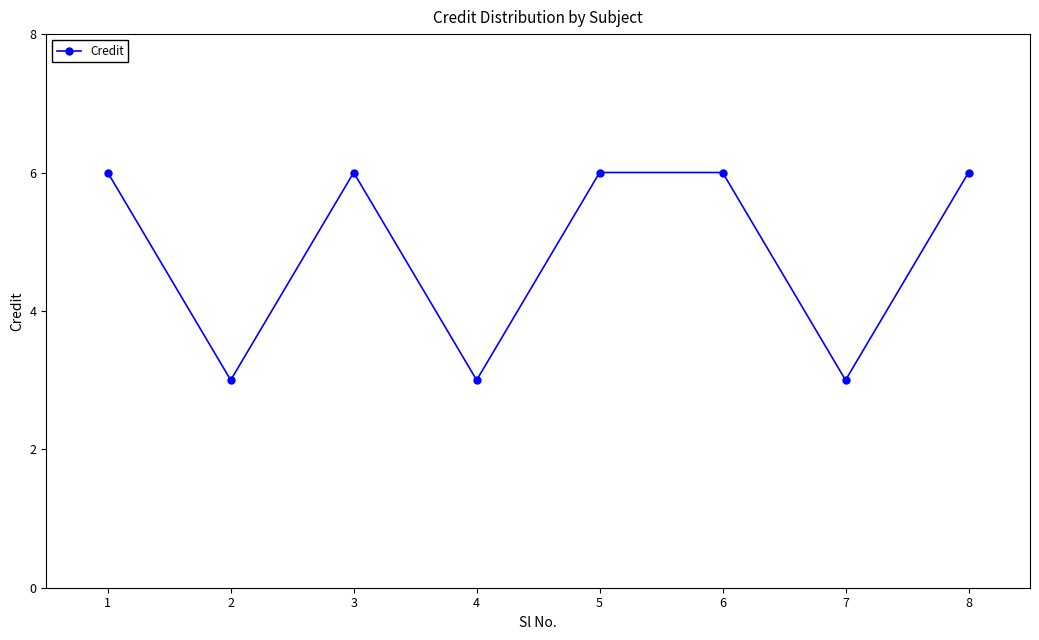

What is the minimum value shown in the chart?

3